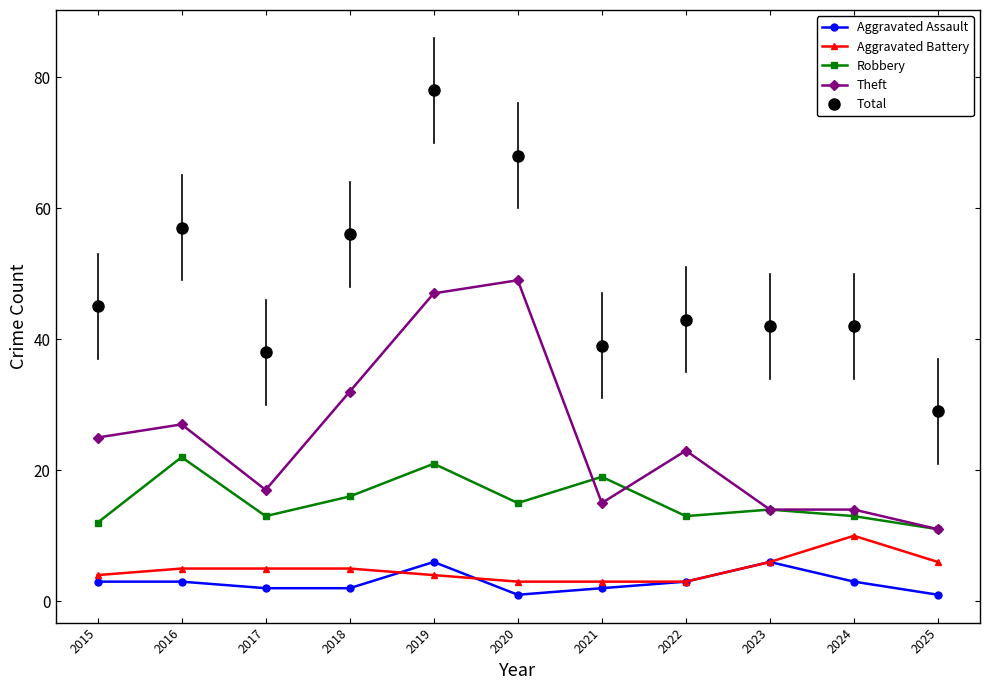

Reading right to left, what are all the values shown in this chart?

Aggravated Assault: 2025=1	2024=3	2023=6	2022=3	2021=2	2020=1	2019=6	2018=2	2017=2	2016=3	2015=3
Aggravated Battery: 2025=6	2024=10	2023=6	2022=3	2021=3	2020=3	2019=4	2018=5	2017=5	2016=5	2015=4
Robbery: 2025=11	2024=13	2023=14	2022=13	2021=19	2020=15	2019=21	2018=16	2017=13	2016=22	2015=12
Theft: 2025=11	2024=14	2023=14	2022=23	2021=15	2020=49	2019=47	2018=32	2017=17	2016=27	2015=25
Total: 2025=29	2024=42	2023=42	2022=43	2021=39	2020=68	2019=78	2018=56	2017=38	2016=57	2015=45